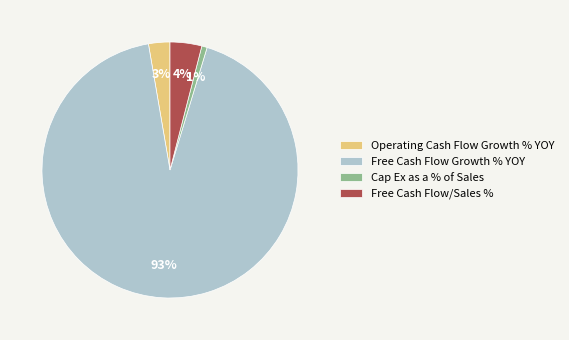

To the nearest percent, what is the average slice percentage?

25%